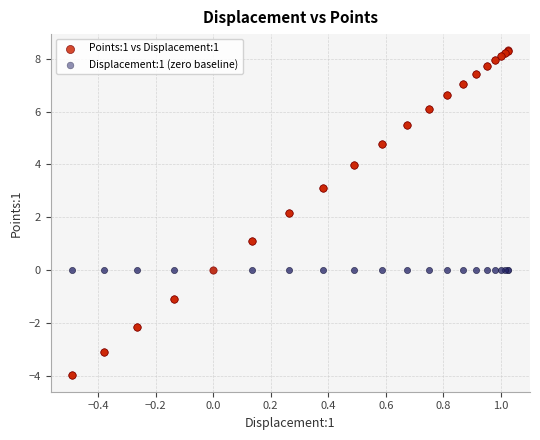

Which series contains the highest Y value?

Points:1 vs Displacement:1